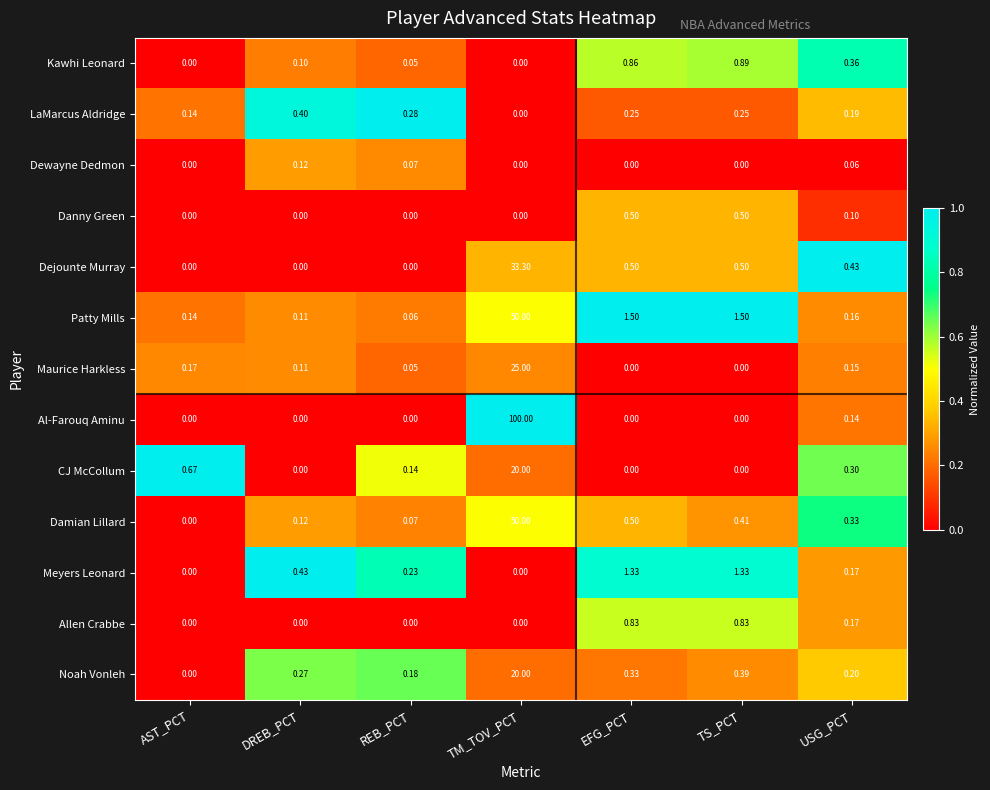

At which label is CJ McCollum closest to 10?

AST_PCT